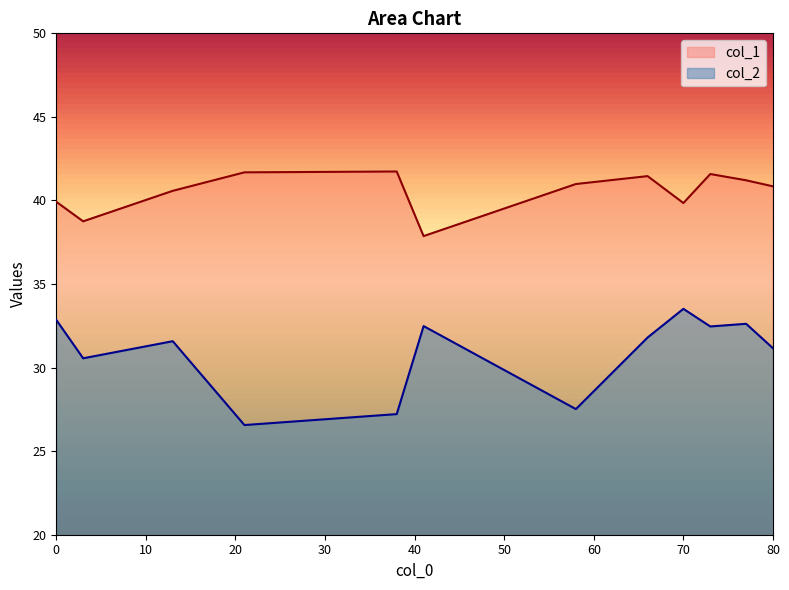

Which category has the highest value across all series?

38